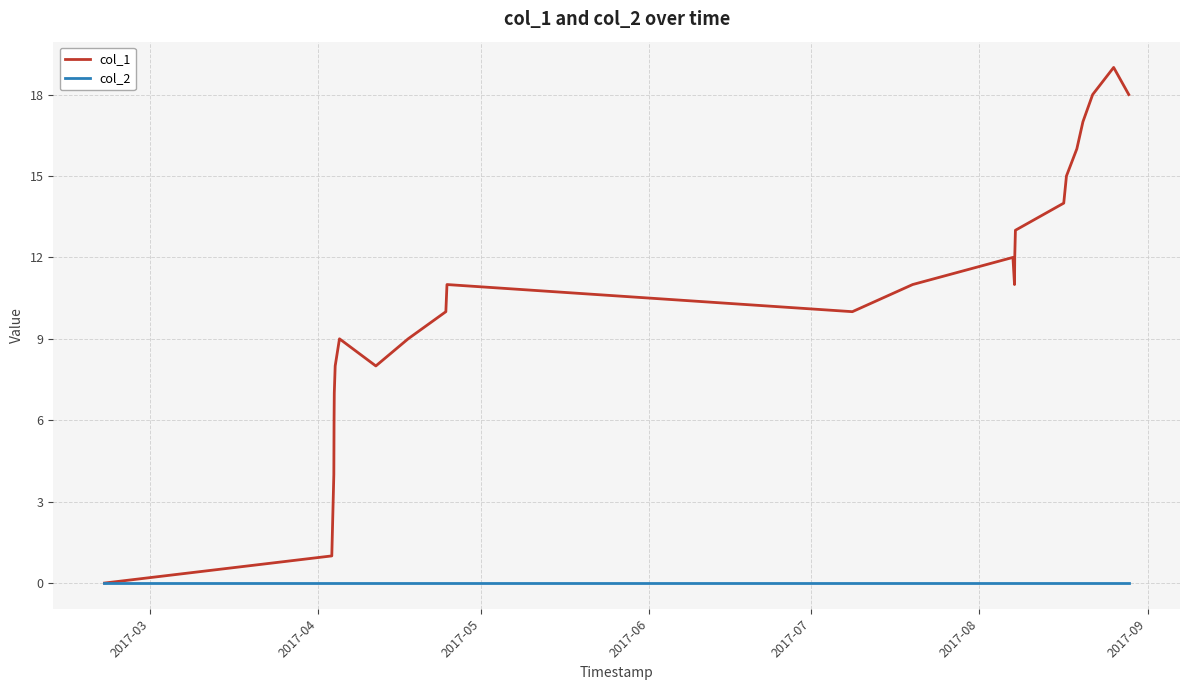

List the series in order of their peak value, lowest first.

col_2, col_1